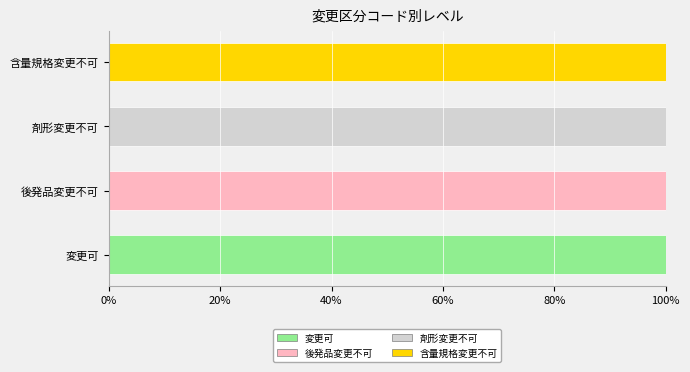

What are all the series names shown in the legend?

変更可, 後発品変更不可, 剤形変更不可, 含量規格変更不可